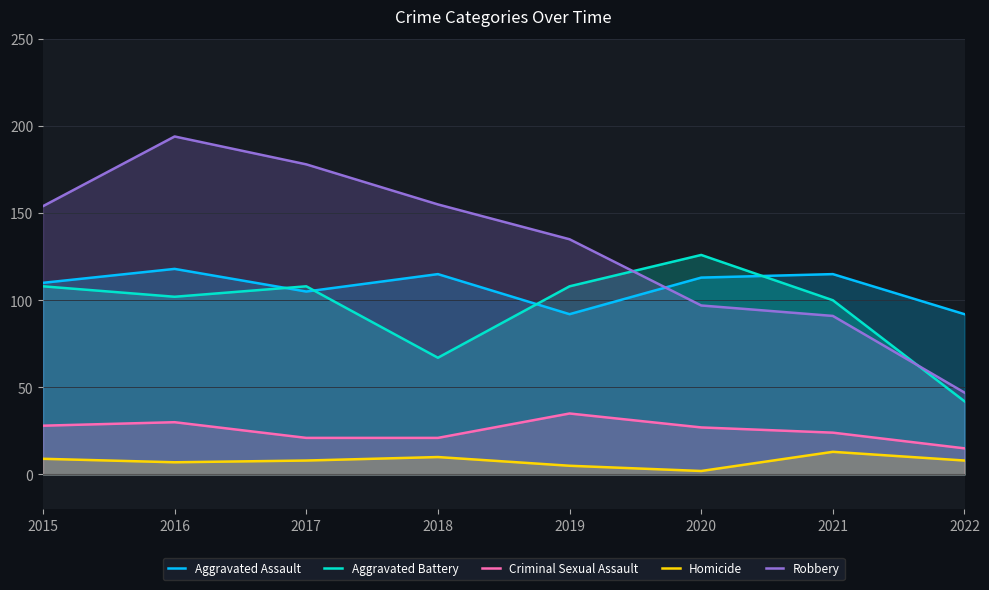

What is the sum of all Criminal Sexual Assault values?

201